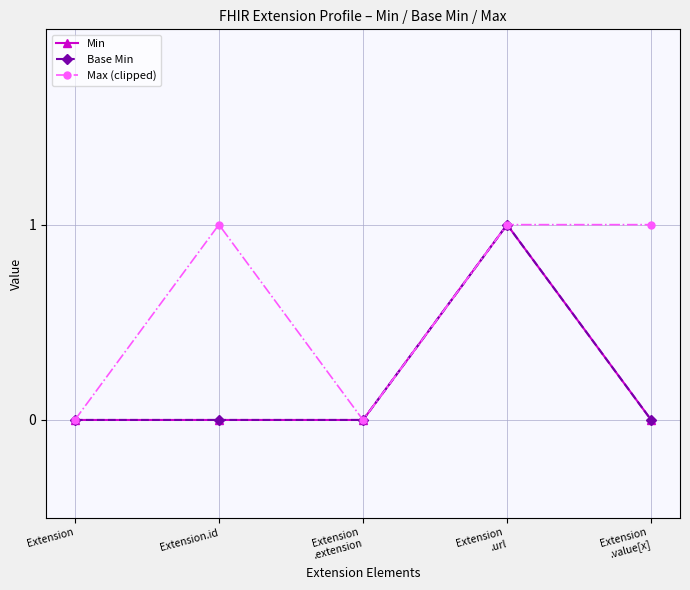

Does the chart have visible grid lines?

Yes